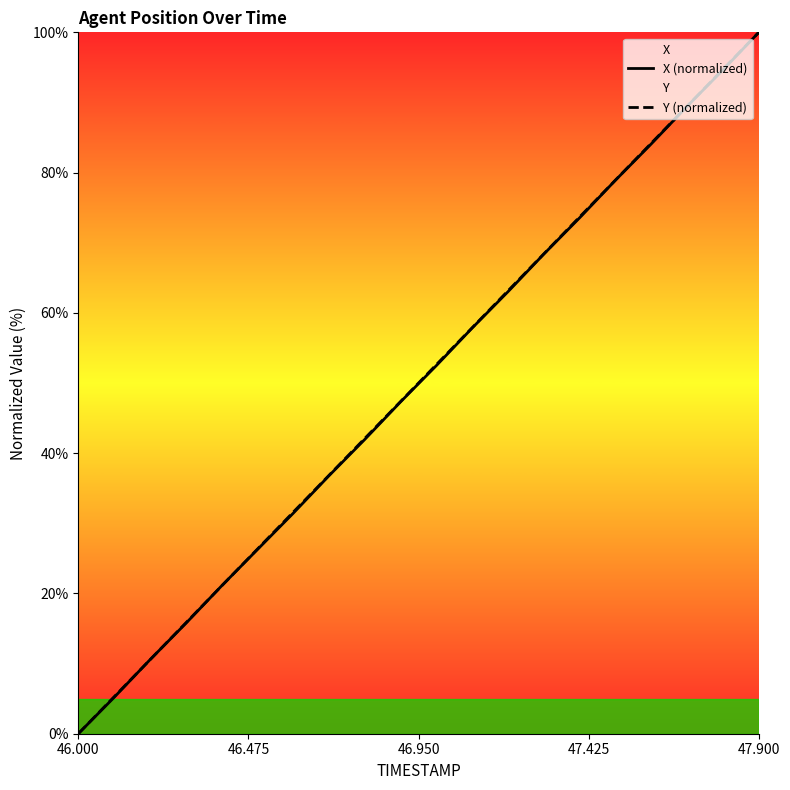

Does the chart display data point markers on the line(s)?

No